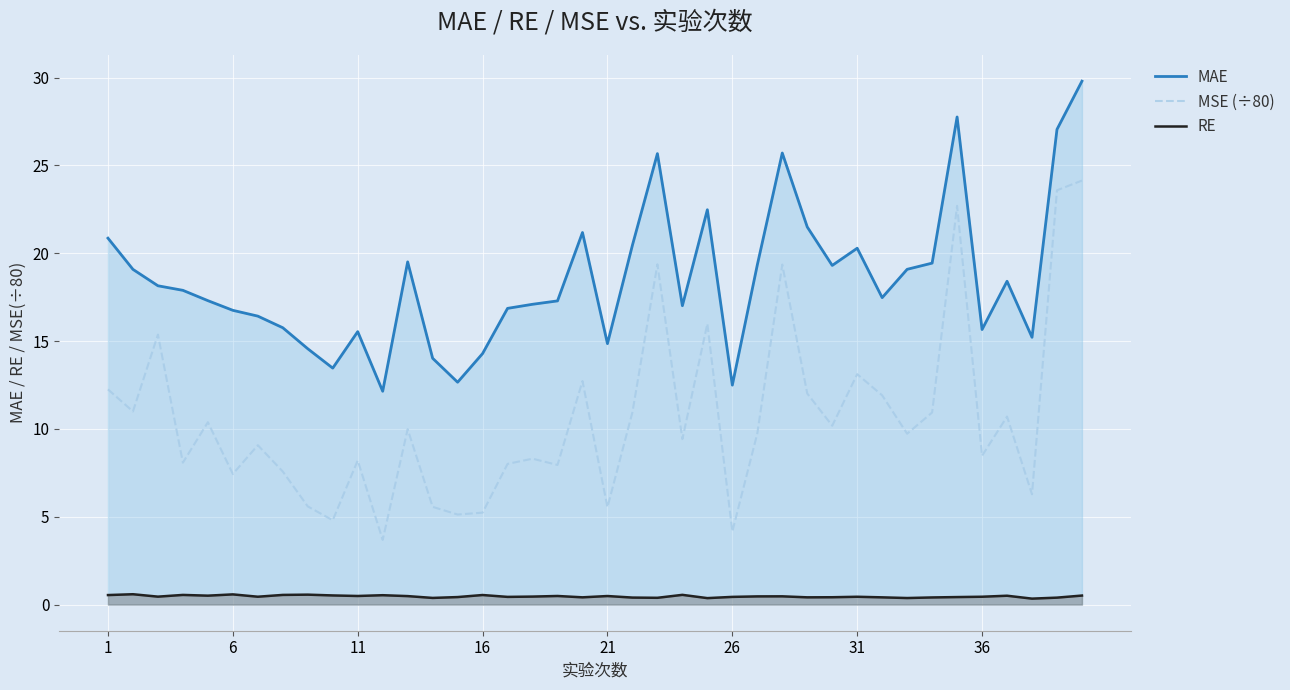

How many lines are shown in the chart?

3